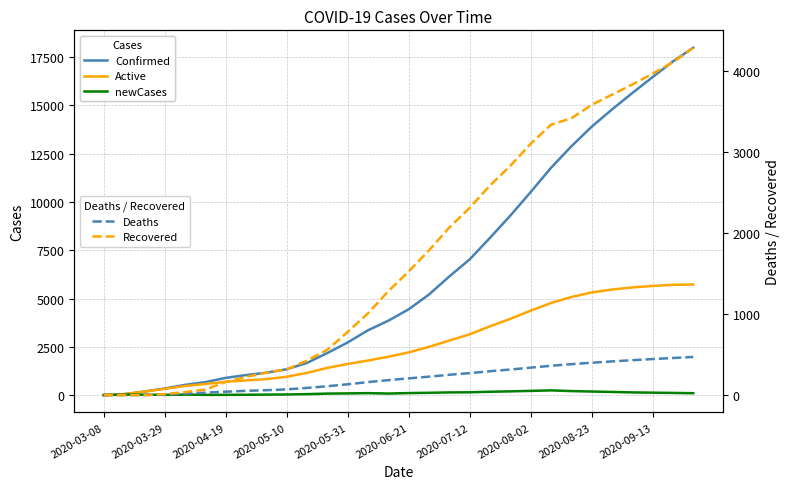

Reading right to left, what are all the values shown in this chart?

Confirmed: 17981	17270	16459	15634	14784	13889	12873	11762	10508	9289	8140	7025	6143	5208	4443	3853	3358	2726	2180	1669	1340	1163	1038	894	675	531	346	185	51	4
Active: 5728	5709	5652	5575	5465	5313	5079	4768	4372	3948	3562	3146	2827	2497	2213	1988	1791	1614	1412	1155	953	827	762	691	578	474	327	185	51	4
newCases: 101	115	128	142	166	187	211	247	220	197	175	148	141	122	107	82	104	90	80	52	35	28	20	16	14	28	15	22	28	4
Deaths: 470	457	444	430	415	399	381	361	338	315	294	271	250	227	206	184	160	133	109	88	70	60	52	42	29	20	8	0	0	0
Recovered: 4283	4104	3963	3829	3704	3577	3413	3333	3098	2826	2584	2308	2066	1784	1524	1281	1008	779	559	426	317	276	224	161	68	37	11	0	0	0